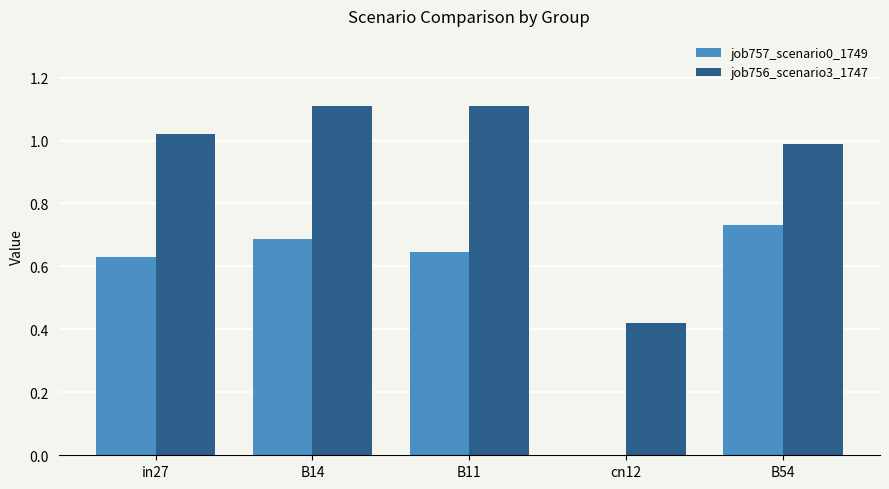

What is the sum of the job756_scenario3_1747 values at in27 and cn12?

1.4